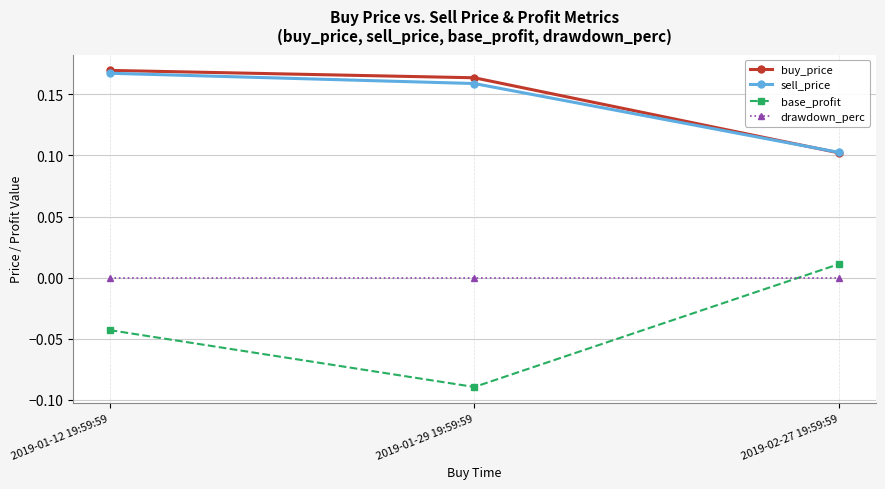

True or false: buy_price has a value of 0.1 at 2019-02-27 19:59:59.

True